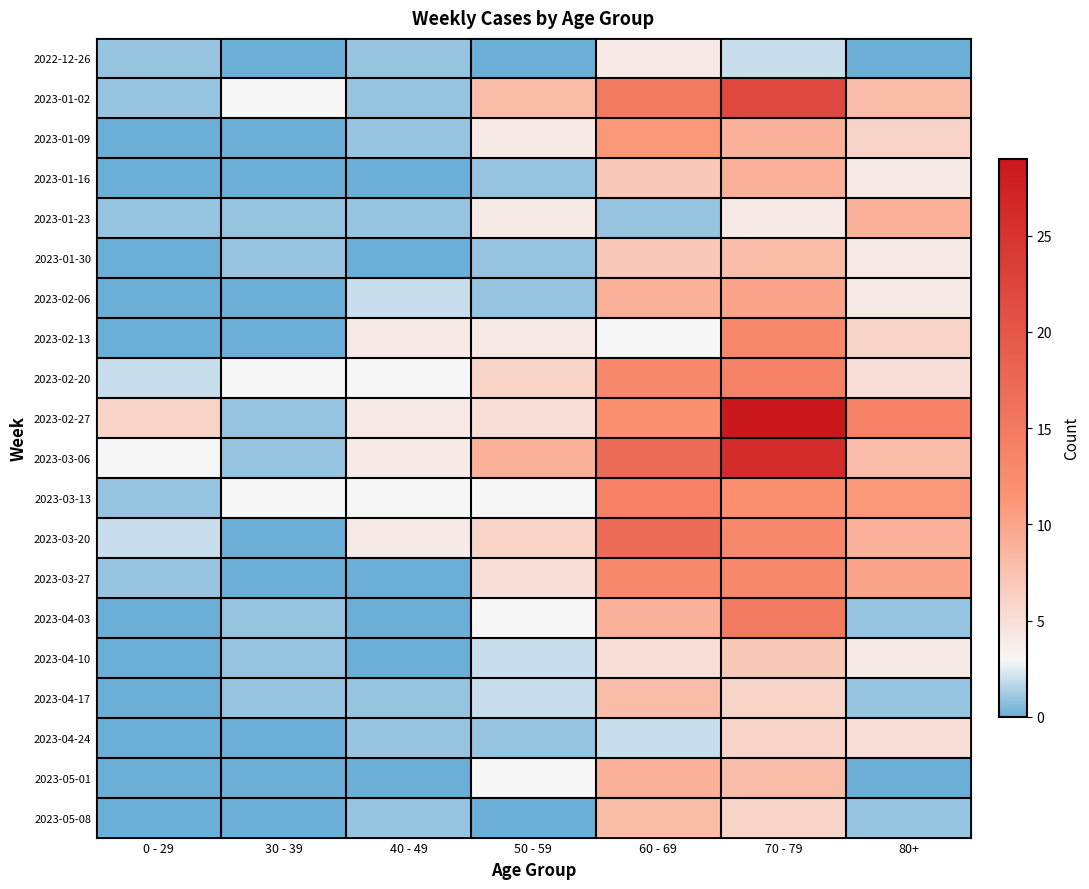

List the series in order of their peak value, highest first.

2023-02-27, 2023-03-06, 2023-01-02, 2023-03-20, 2023-04-03, 2023-02-20, 2023-03-13, 2023-02-13, 2023-03-27, 2023-01-09, 2023-02-06, 2023-01-16, 2023-01-23, 2023-05-01, 2023-01-30, 2023-04-17, 2023-05-08, 2023-04-10, 2023-04-24, 2022-12-26